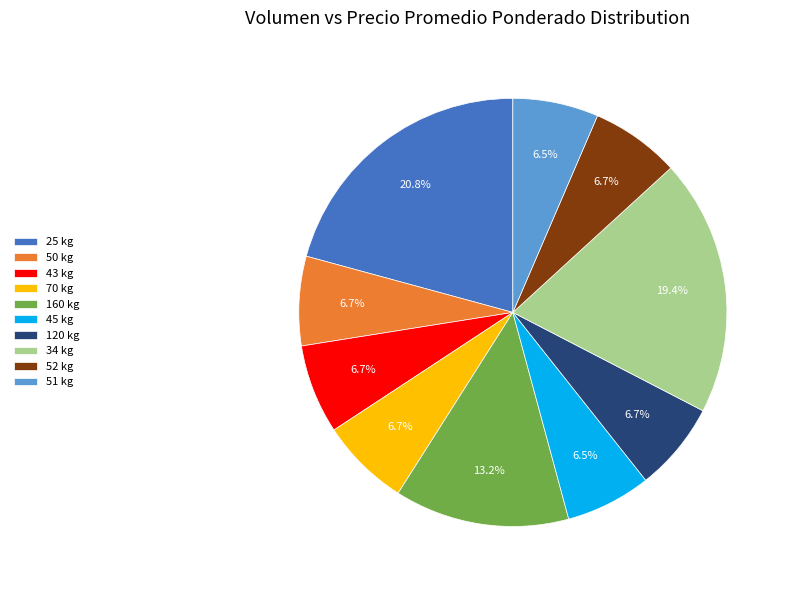

How many segments does this pie chart have?

10